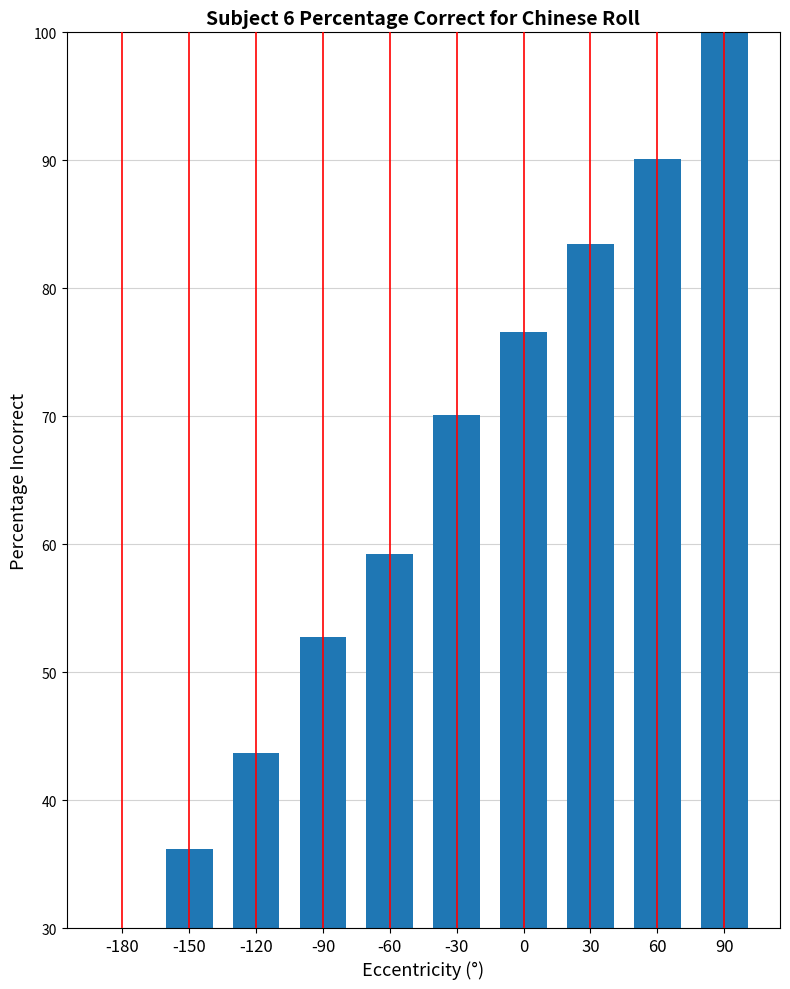

Approximately how many times larger is the value at 90 compared to -180?

3.3